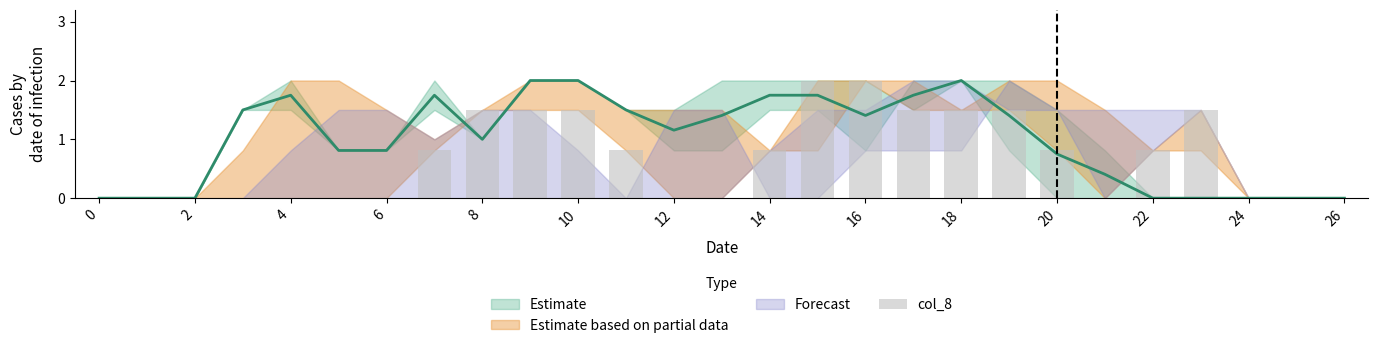

What is the difference between the maximum and minimum values?

2.0